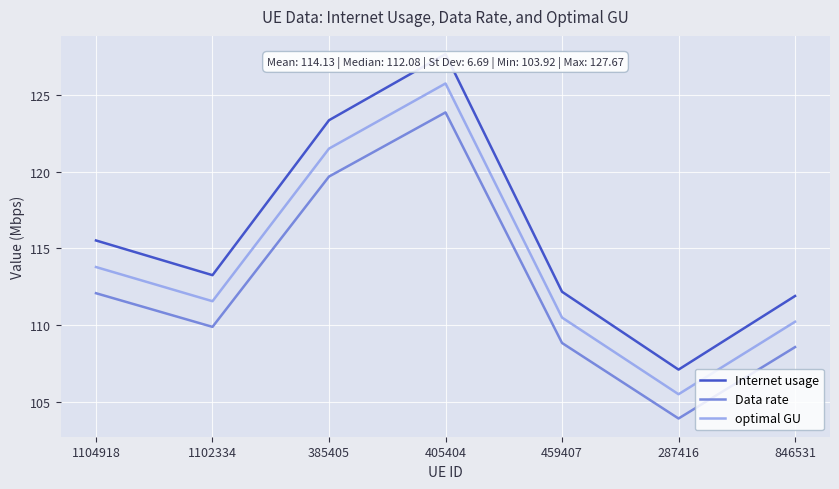

Between 1102334 and 287416, which series saw the biggest shift?

Internet usage